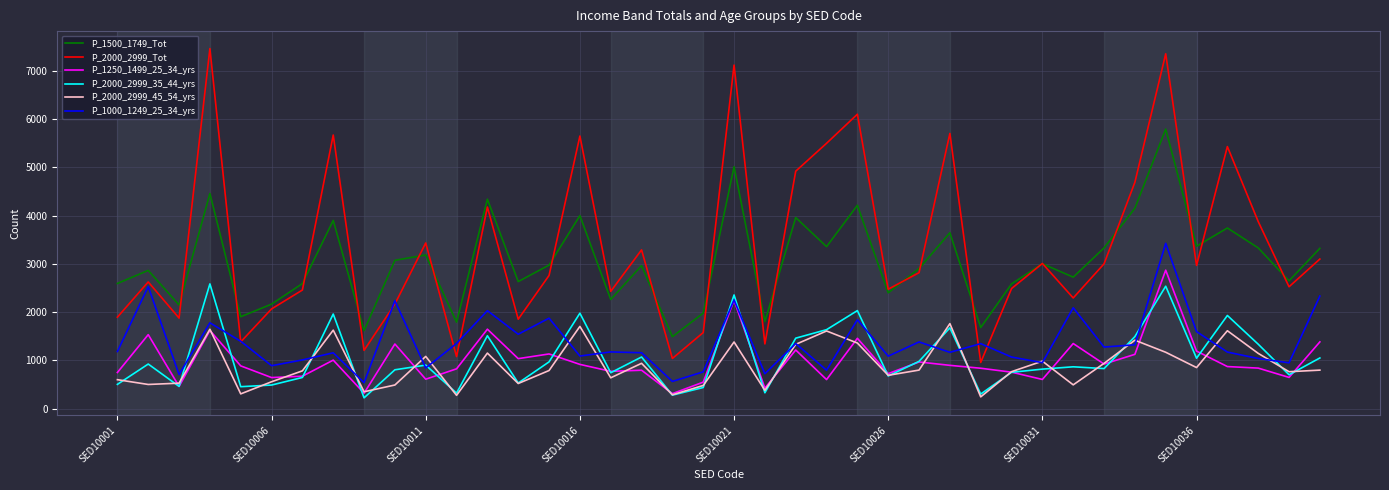

Which series has the largest range (max minus min)?

P_2000_2999_Tot